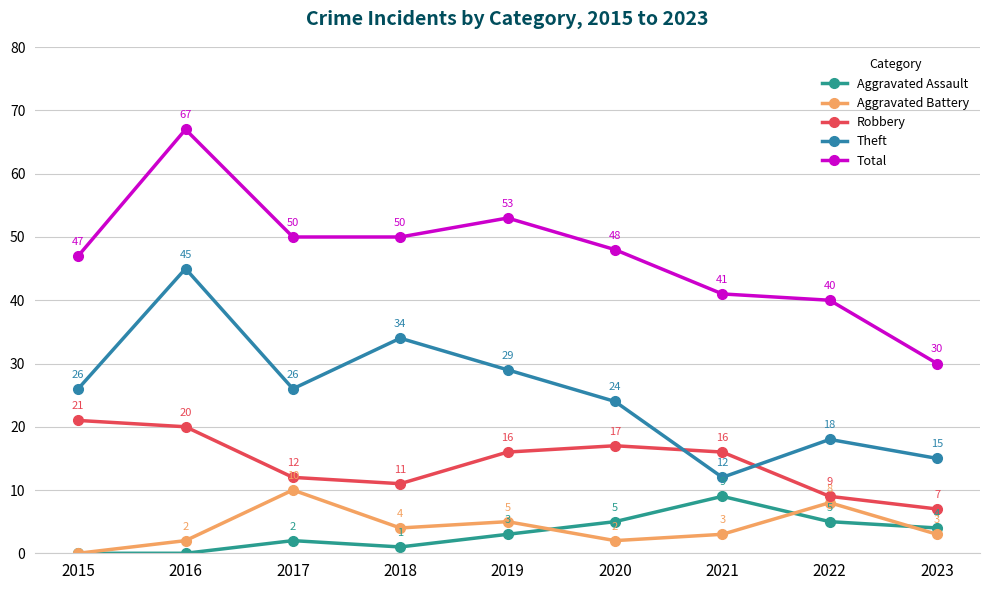

What is the value of the Robbery point at the 5th from the left?

16